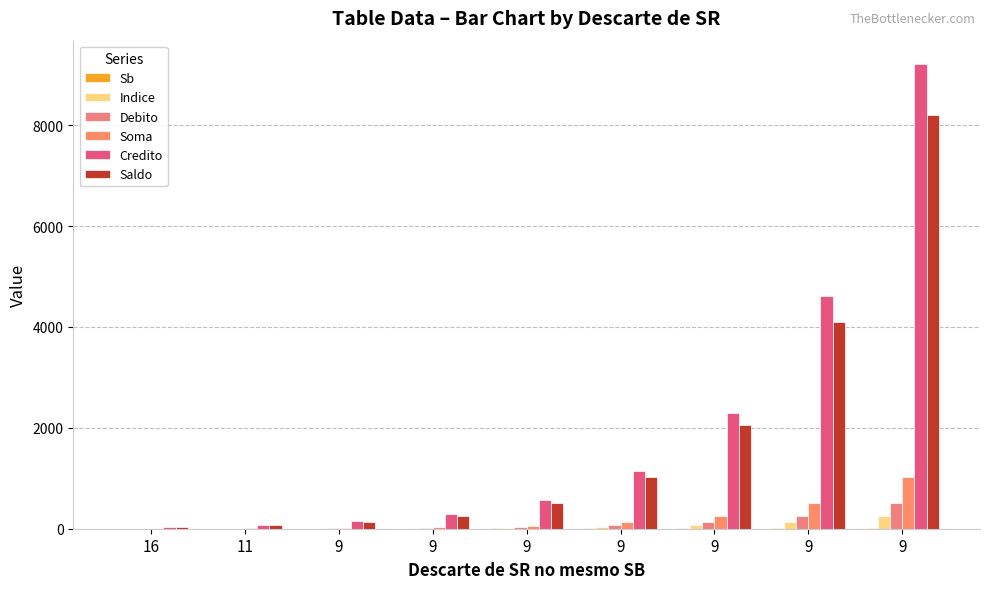

Reading right to left, transcribe all the data shown in this chart.

Sb: 9=9	9=8	9=7	9=6	9=5	9=4	9=3	11=2	16=1
Indice: 9=256	9=128	9=64	9=32	9=16	9=8	9=4	11=2	16=1
Debito: 9=512	9=256	9=128	9=64	9=32	9=16	9=8	11=4	16=2
Soma: 9=1022	9=510	9=254	9=126	9=62	9=30	9=14	11=6	16=2
Credito: 9=9216	9=4608	9=2304	9=1152	9=576	9=288	9=144	11=72	16=36
Saldo: 9=8194	9=4098	9=2050	9=1026	9=514	9=258	9=130	11=66	16=34